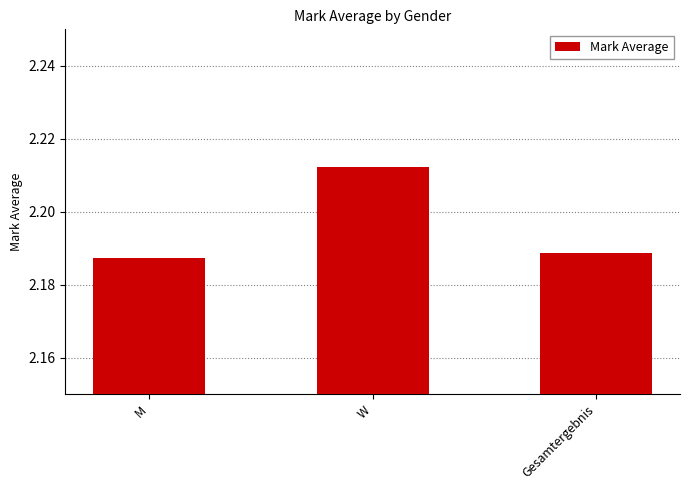

Rank the categories by value from highest to lowest.

W, Gesamtergebnis, M